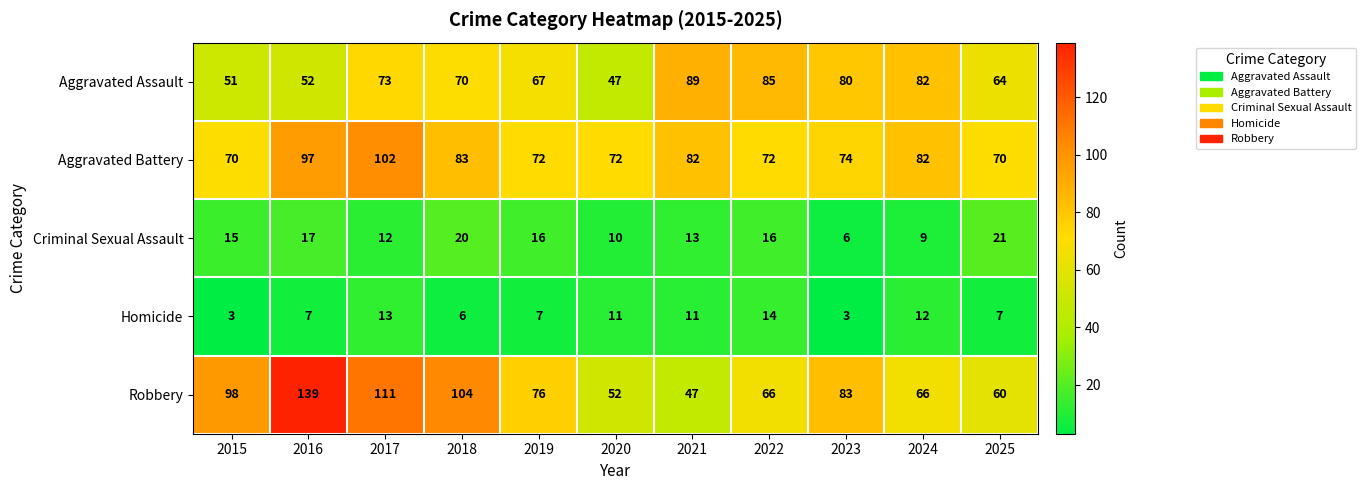

At 2019, list the series in order from smallest to largest.

Homicide, Criminal Sexual Assault, Aggravated Assault, Aggravated Battery, Robbery